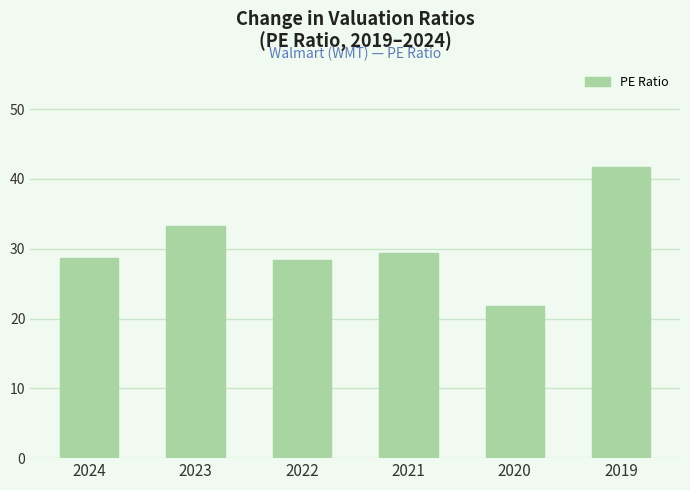

Is it true that the value at 2021 is 44.8?

False